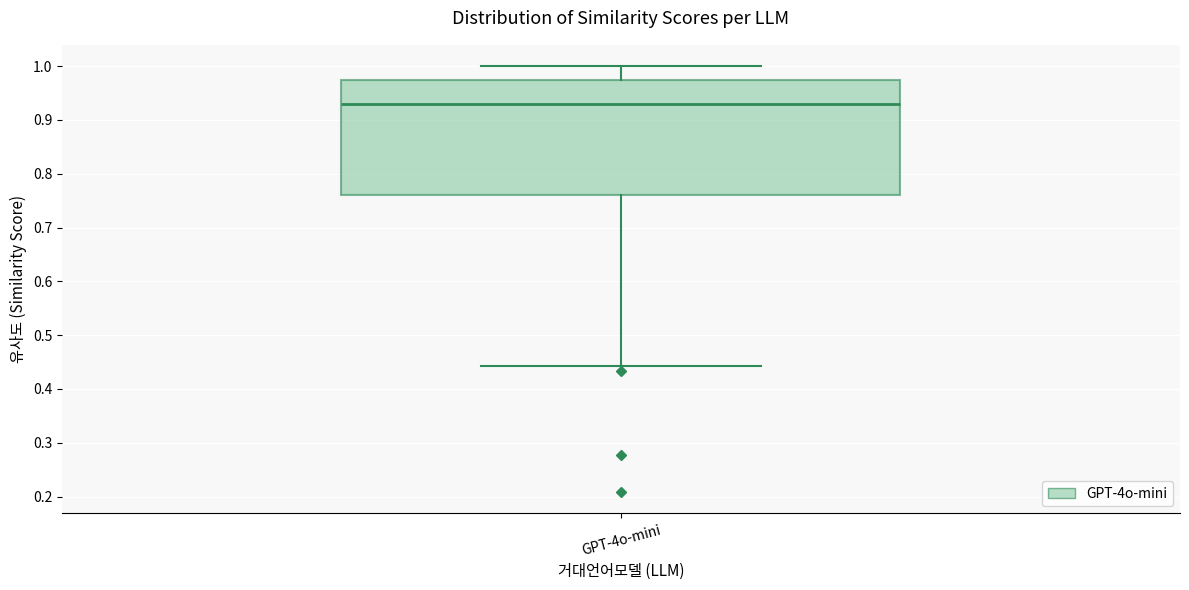

Read this box plot against the y-axis: the position of the median line, the range covered by the box, and the ends of both whiskers. The values are not printed on the chart, so give them approximately, as read against the axis.

median 0.93, box 0.76 to 0.97, whiskers 0.44 to 1.00